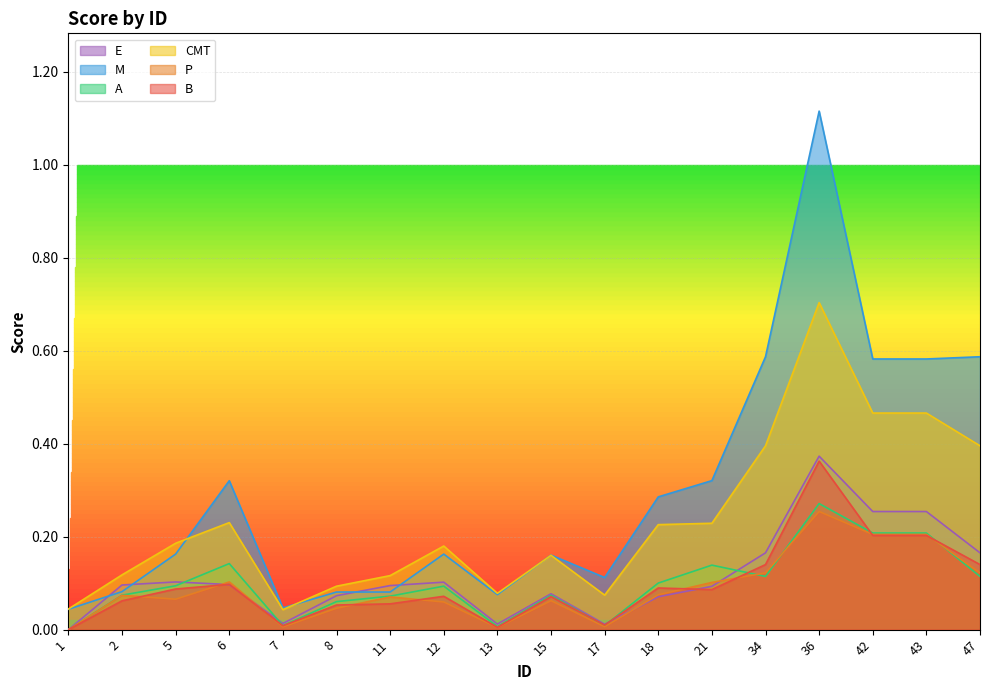

Is the value of A at 43 greater than the value of E at 21?

Yes